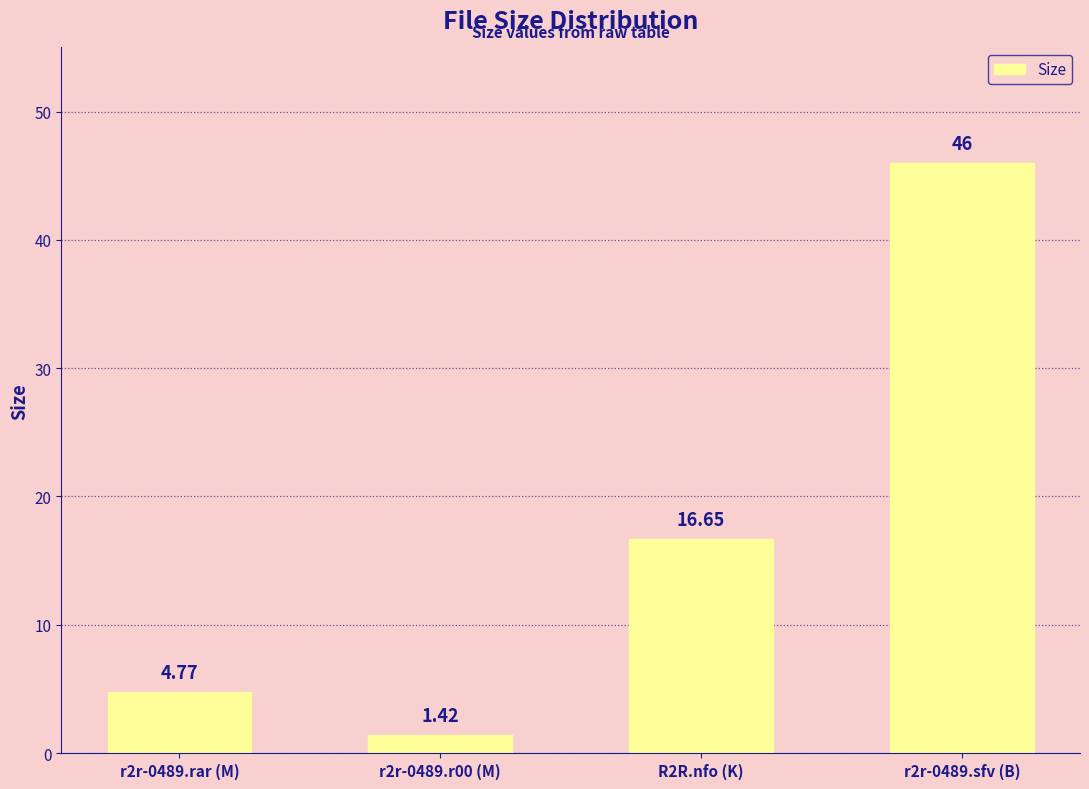

Rank the categories by value from highest to lowest.

r2r-0489.sfv (B), R2R.nfo (K), r2r-0489.rar (M), r2r-0489.r00 (M)